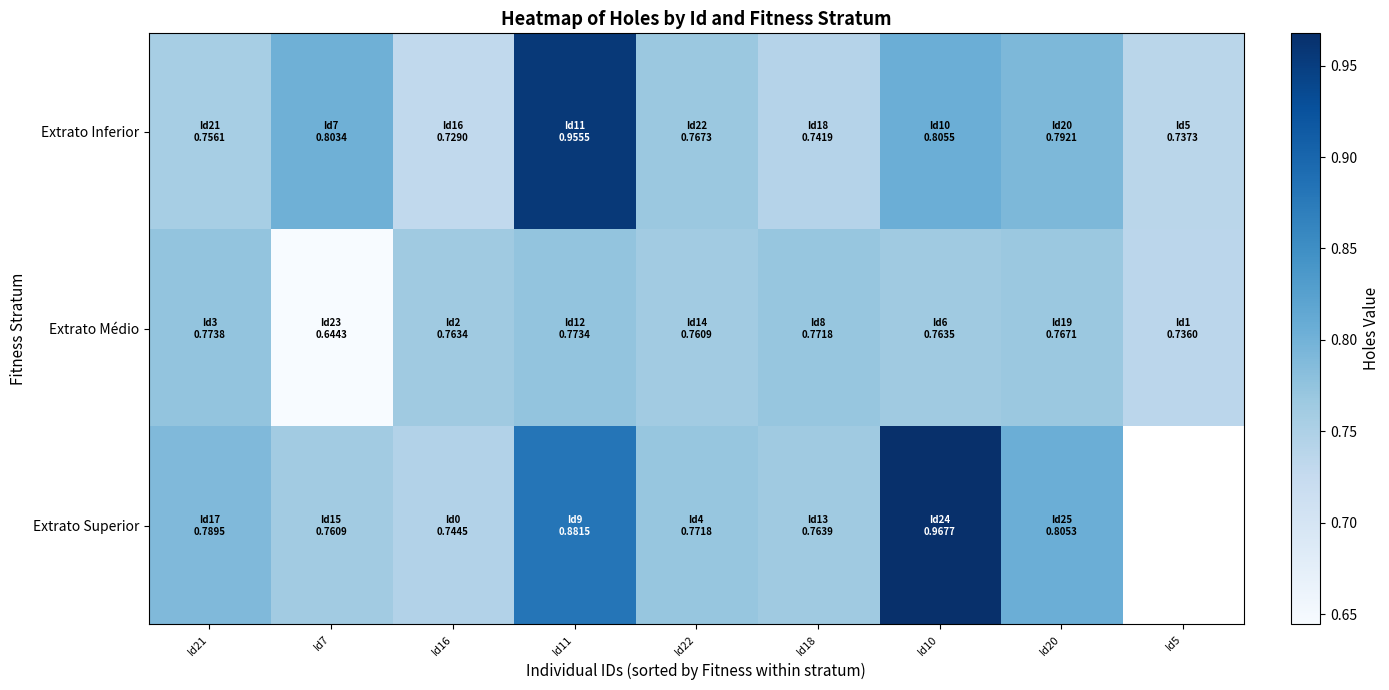

How many values in the Extrato Superior series exceed 0?

8